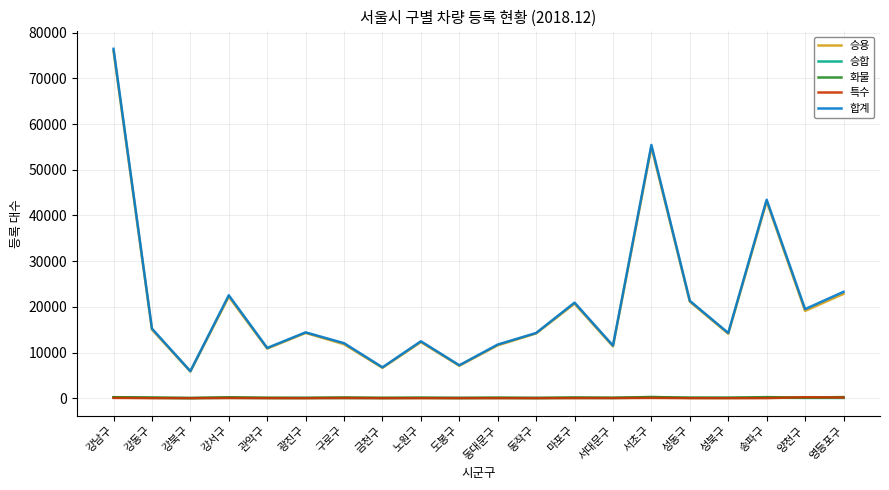

What is the greatest value displayed?

76475